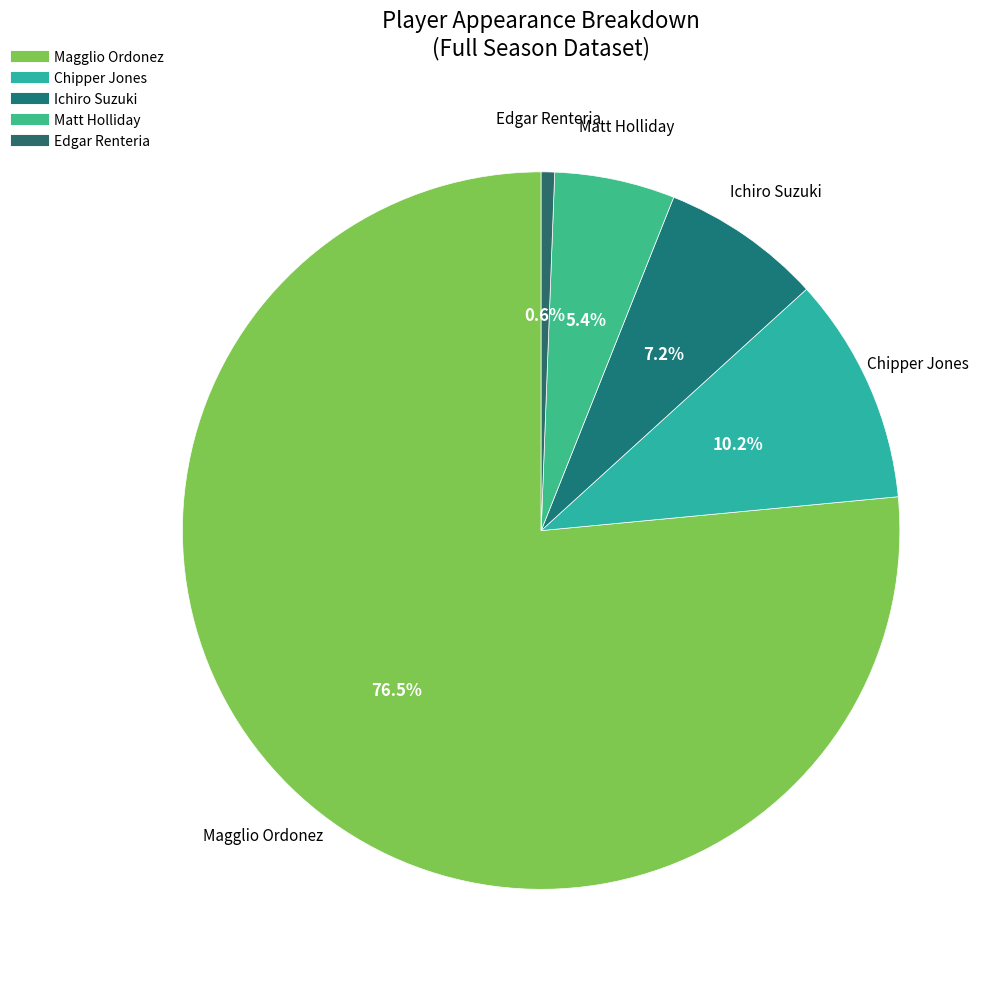

Is it true that Chipper Jones is 10% of the pie?

True